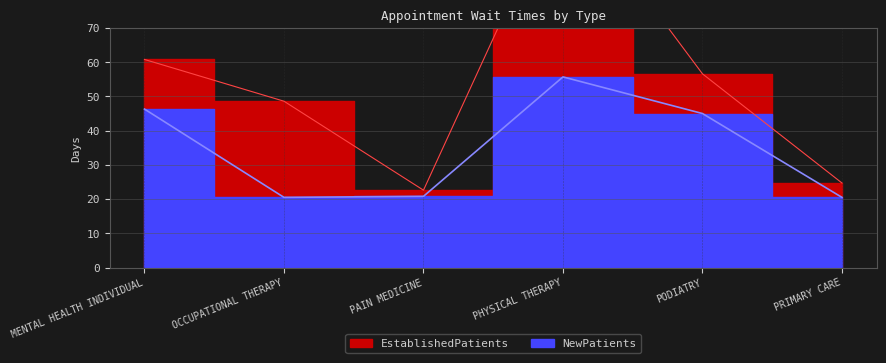

At which category does the data reach its first local peak?

PHYSICAL THERAPY